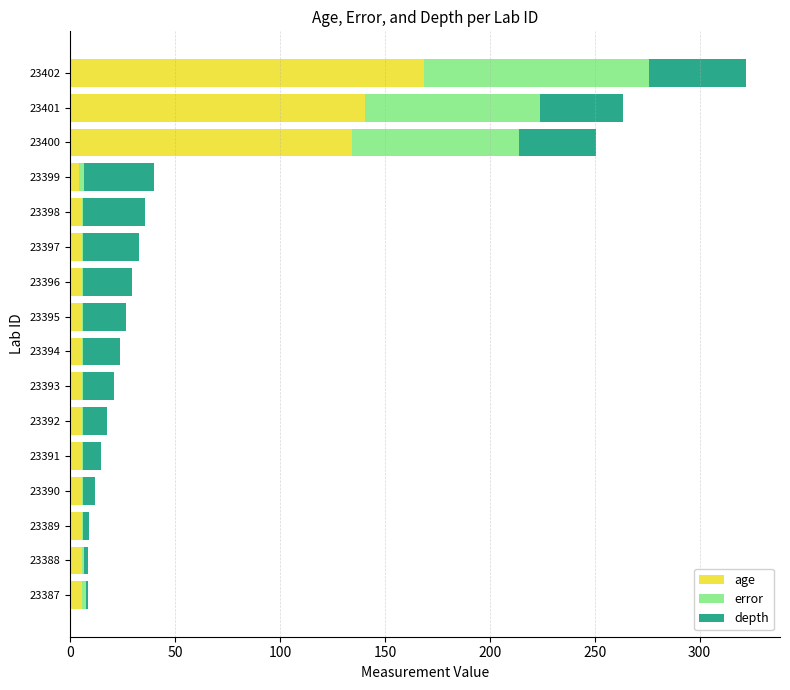

Read the age value at 23400.

134.1